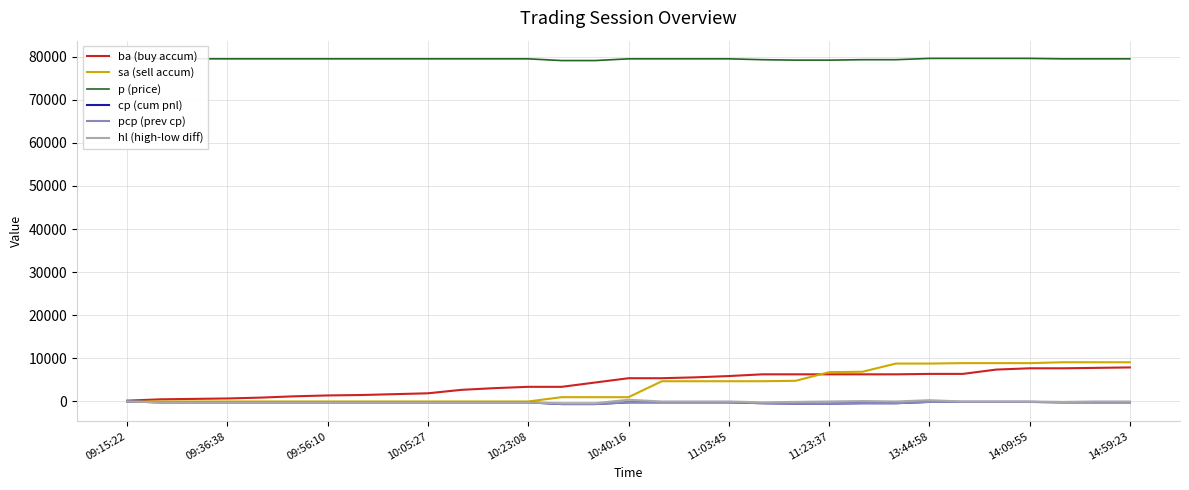

How many values in the ba (buy accum) series exceed 5400?

14